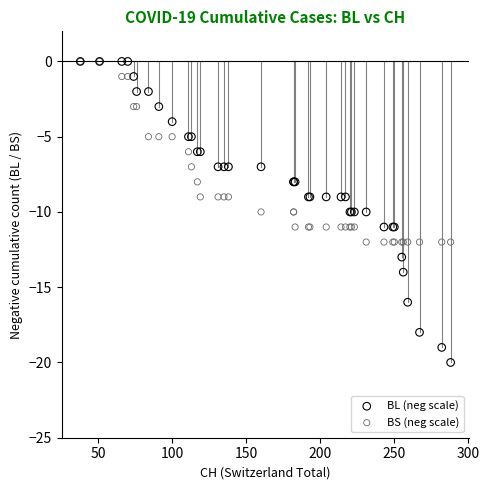

What are all the series names shown in the legend?

BL (neg scale), BS (neg scale)